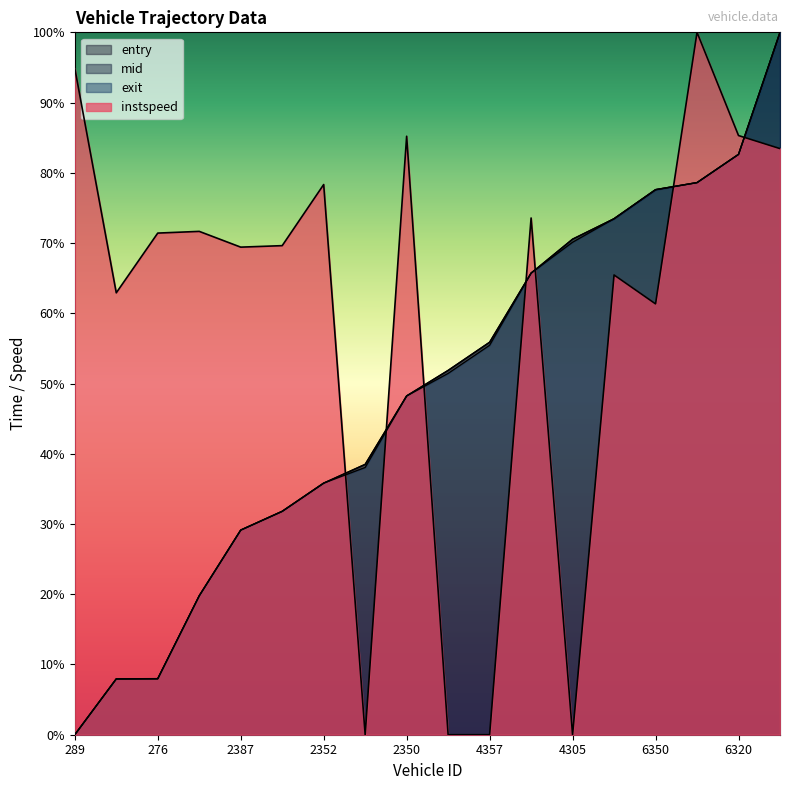

Where do entry and exit first cross each other?

2352 and 2360